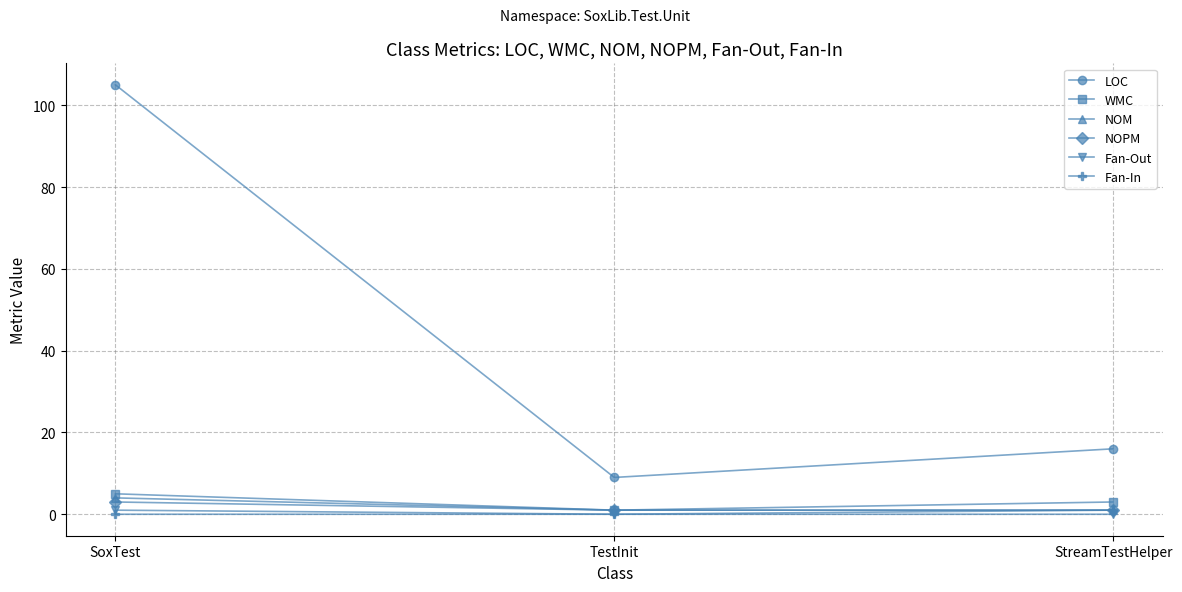

At which label is LOC closest to 57?

StreamTestHelper